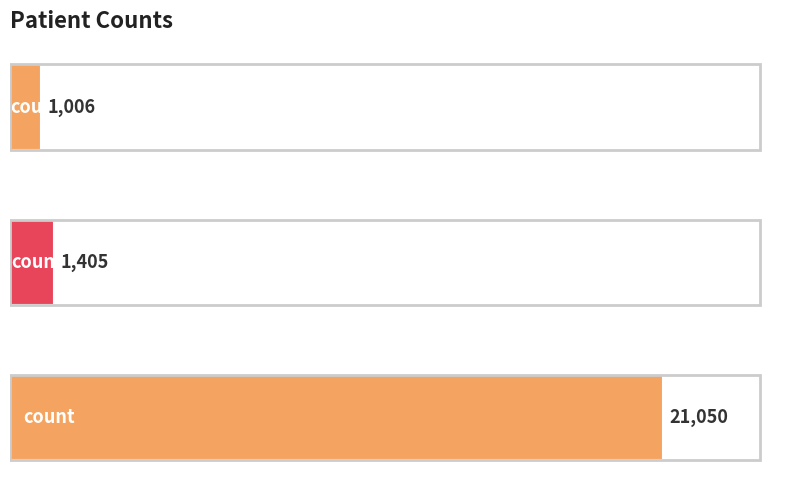

Reading bottom to top, extract all data points from this chart.

21050	1405	1006